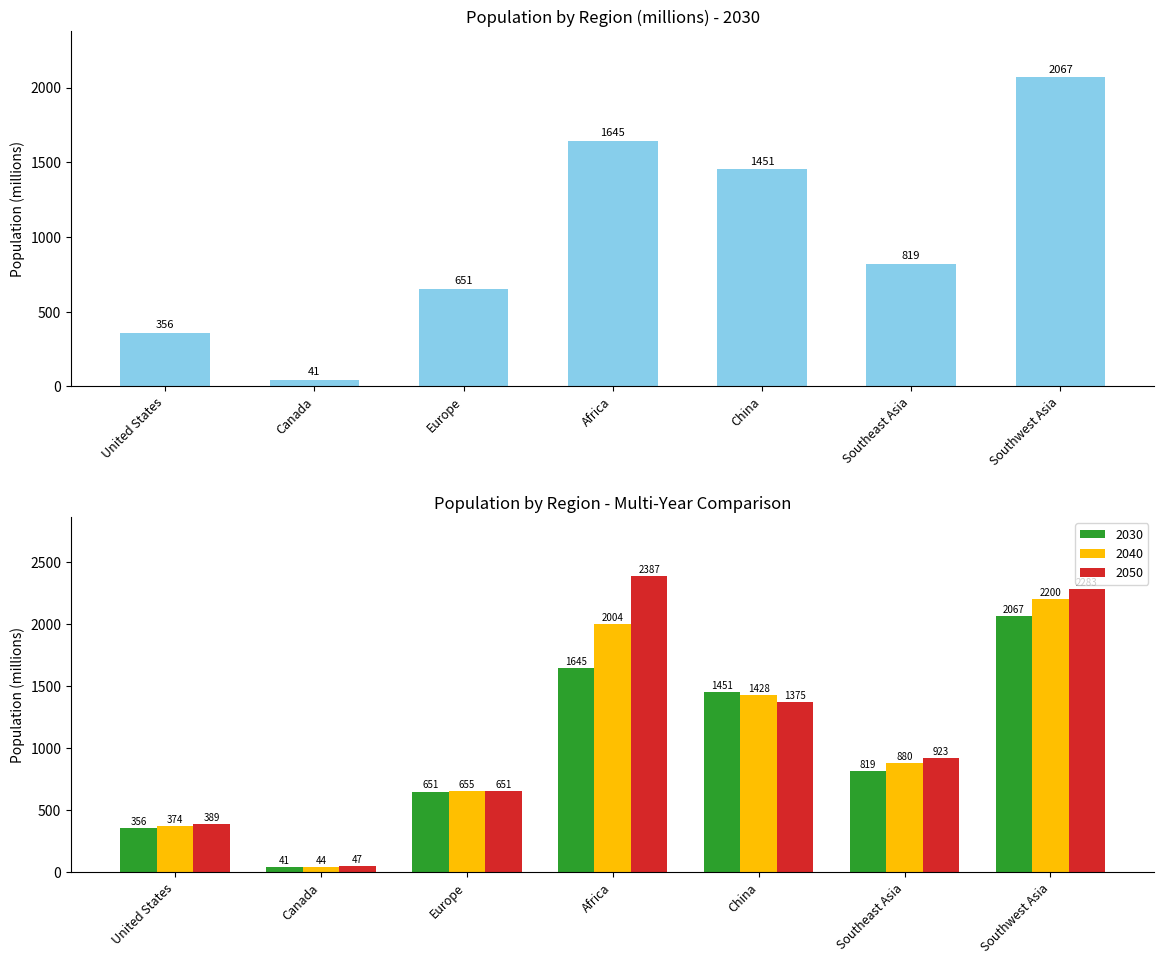

At which category is the sum across all series the highest?

Southwest Asia